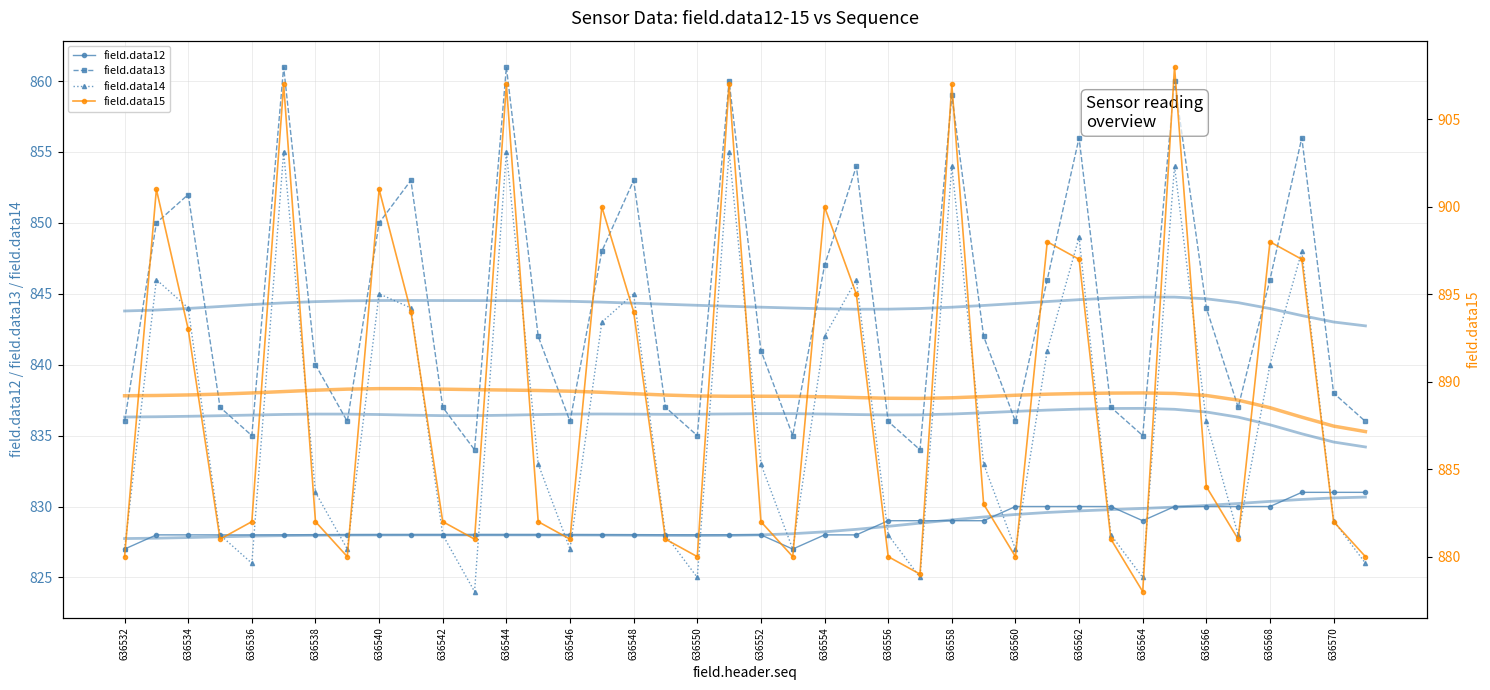

True or false: field.data14 and field.data13 cross at least once.

False